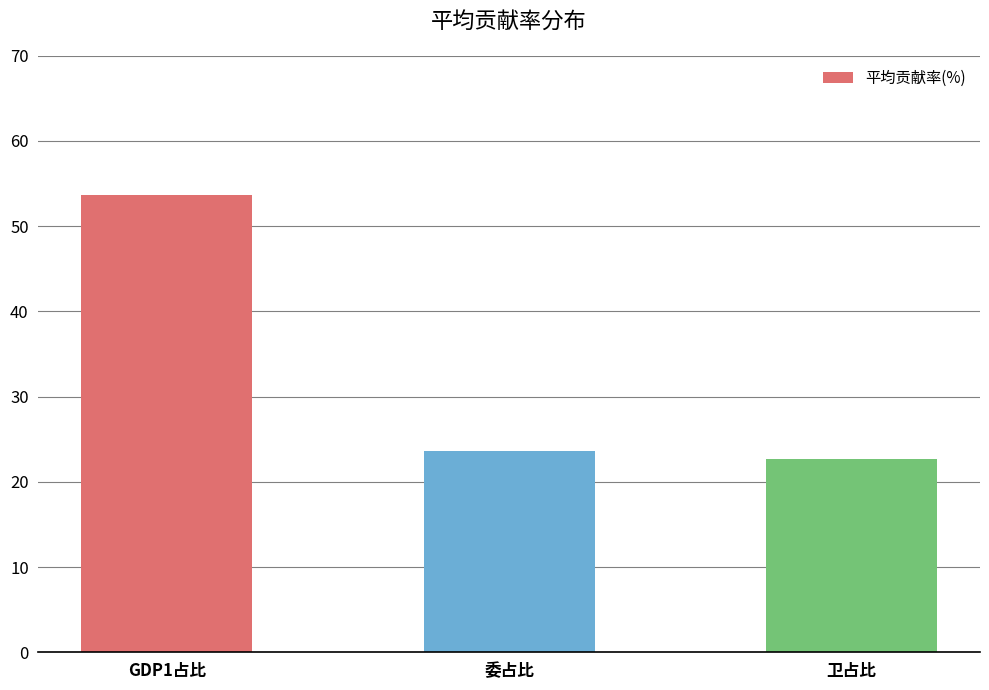

What is the difference between the maximum and minimum values?

31.0